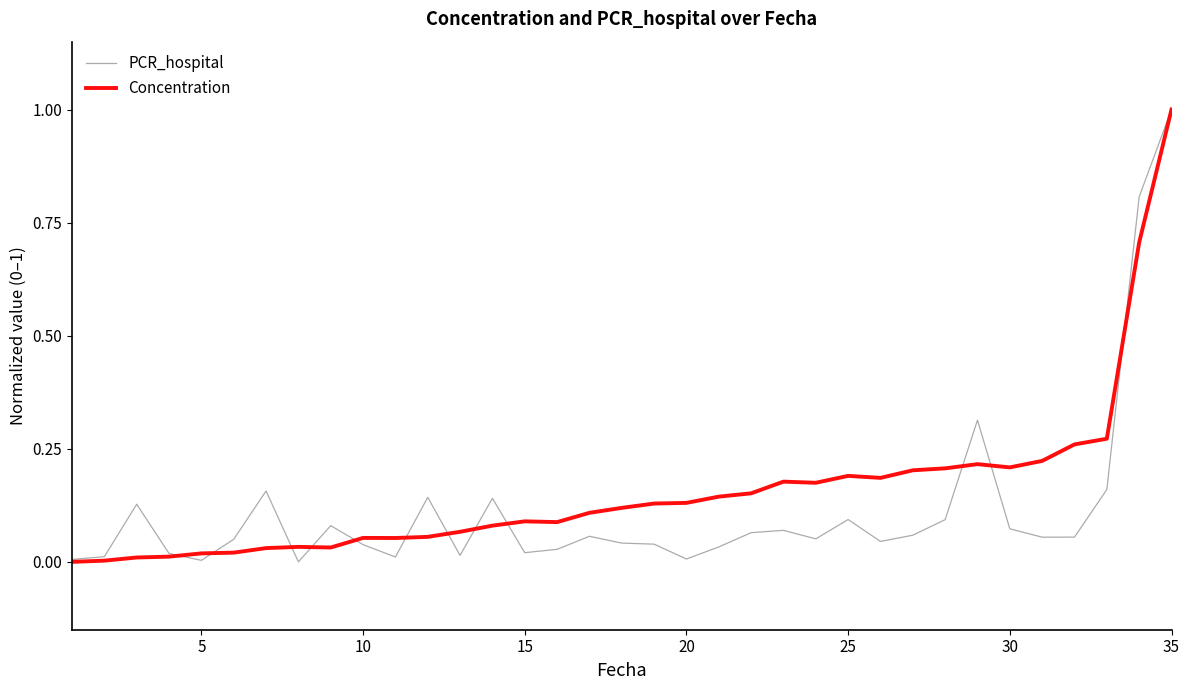

How many lines are shown in the chart?

2